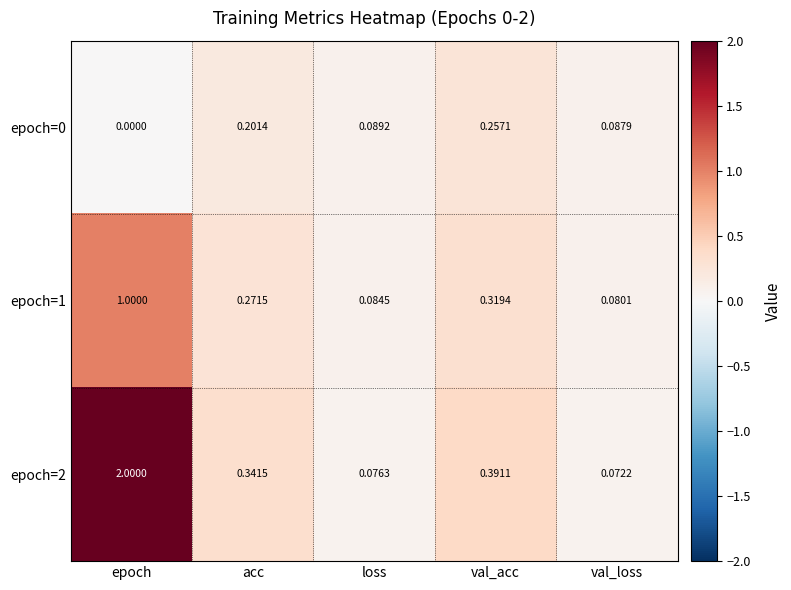

What is the greatest value displayed?

2.0